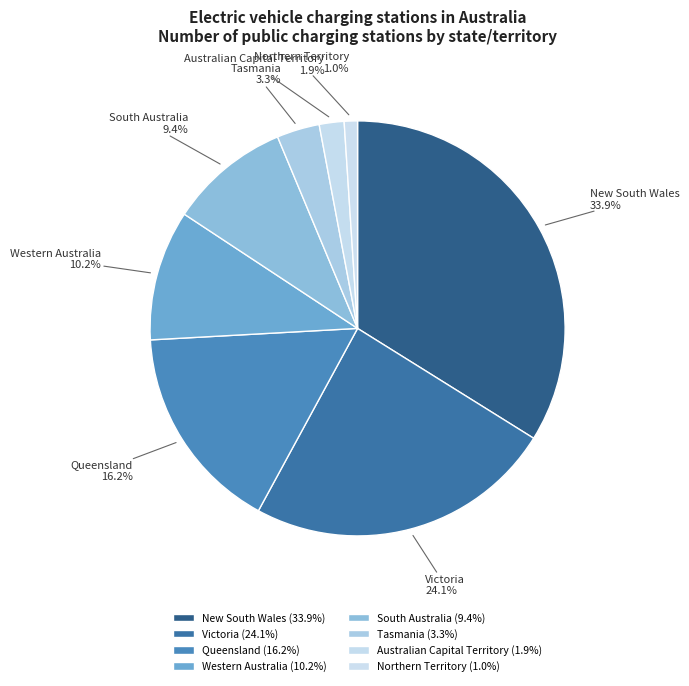

Does Australian Capital Territory represent more than half of the total?

No